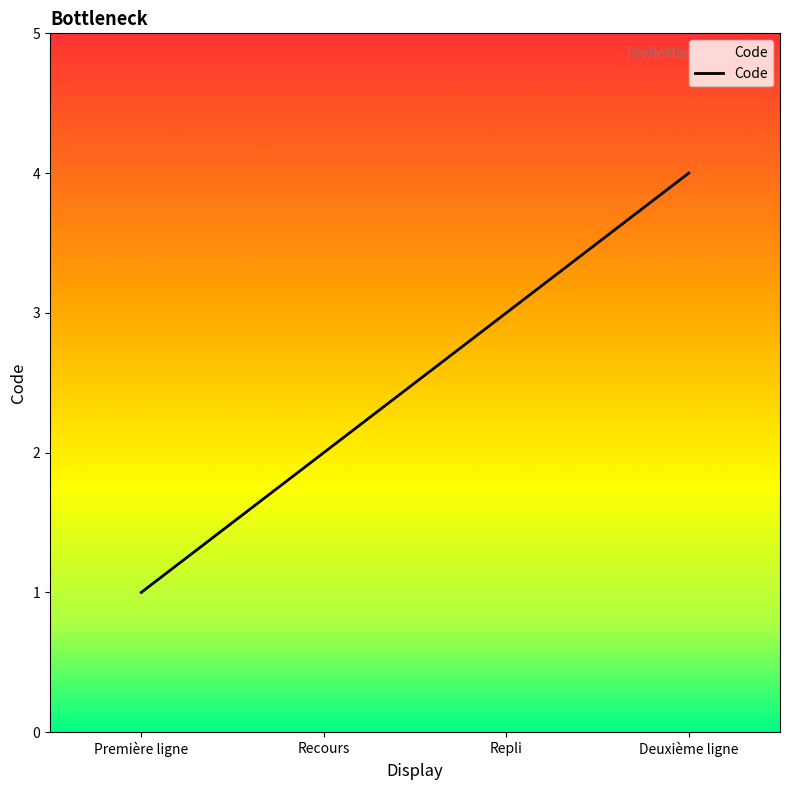

List the labels in order of value, smallest first.

Première ligne, Recours, Repli, Deuxième ligne